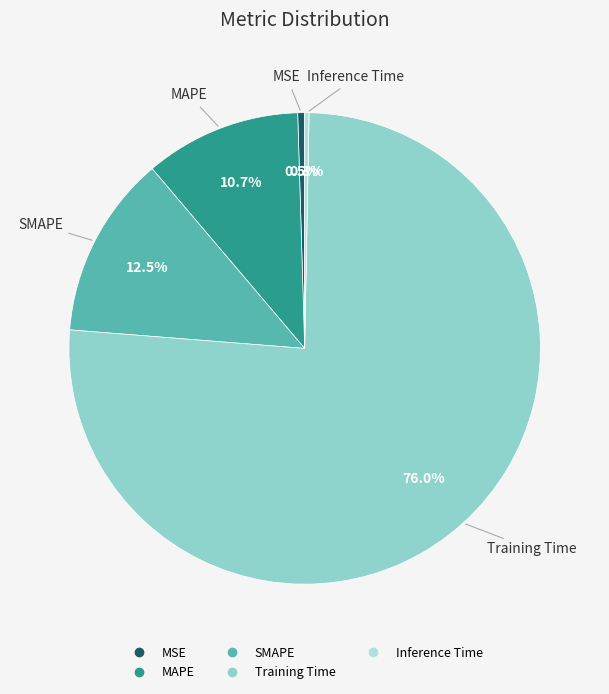

Which slice is the largest?

Training Time